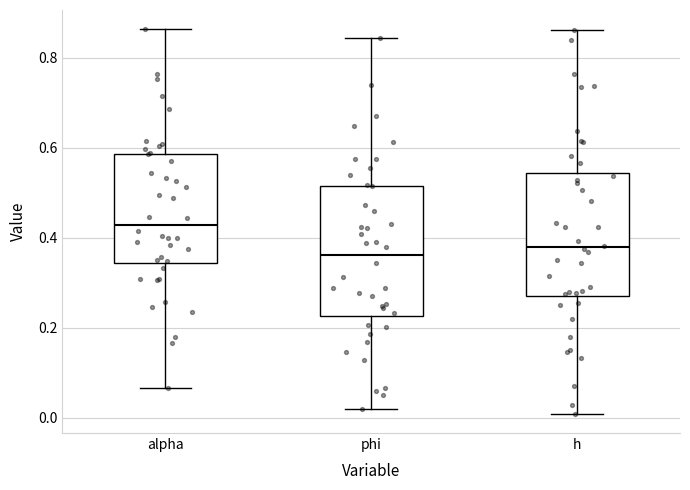

Where is the lower edge of the box for h on the y-axis? The values are not printed on the chart, so give them approximately, as read against the axis.

0.26